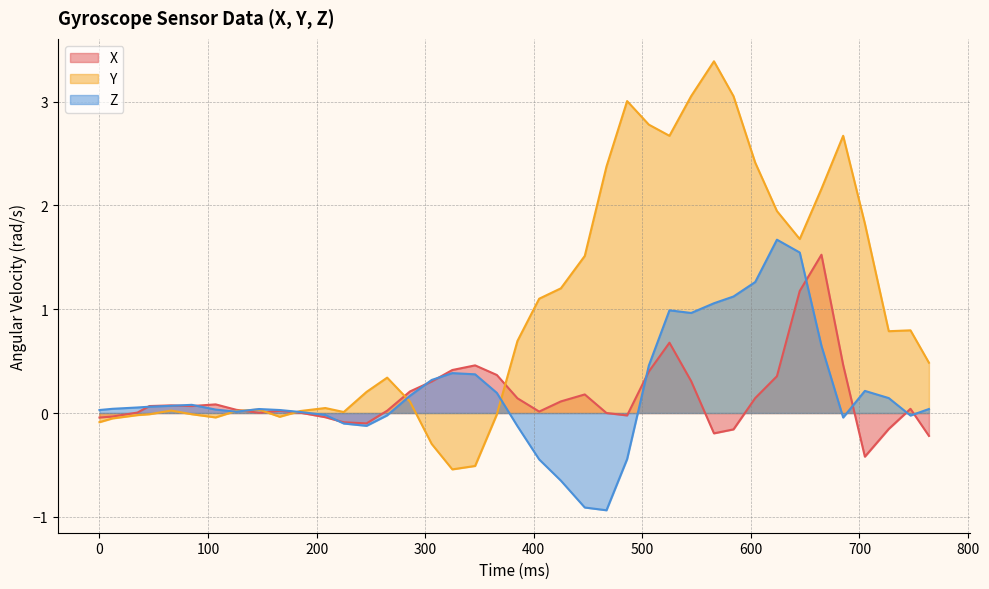

The X series shows -0.7 at 1538418501056. True or false?

False